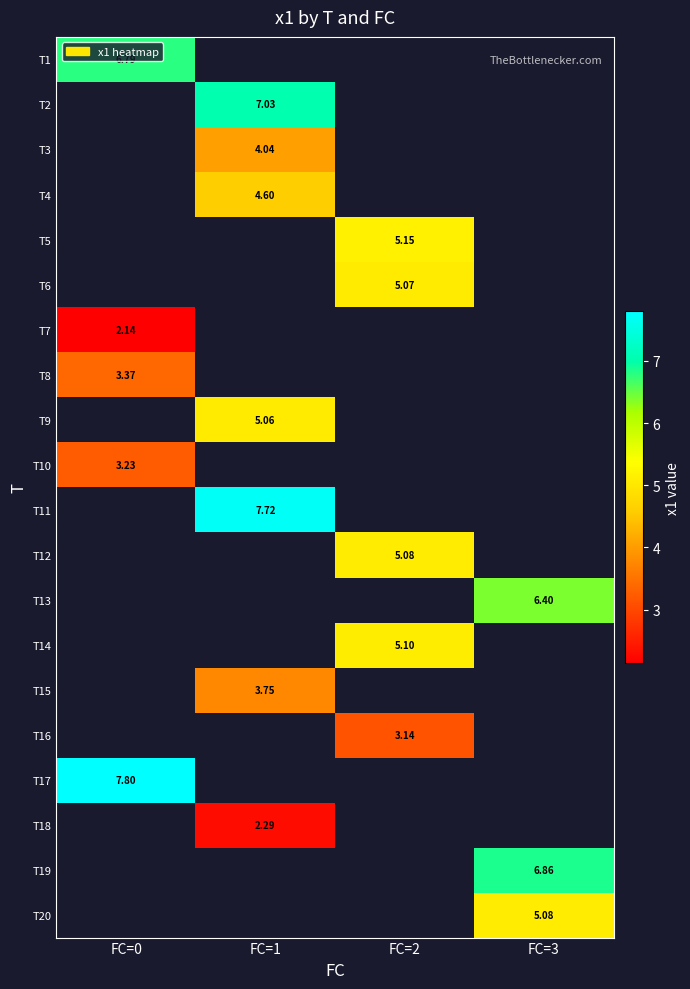

What is the minimum value shown in the chart?

2.1